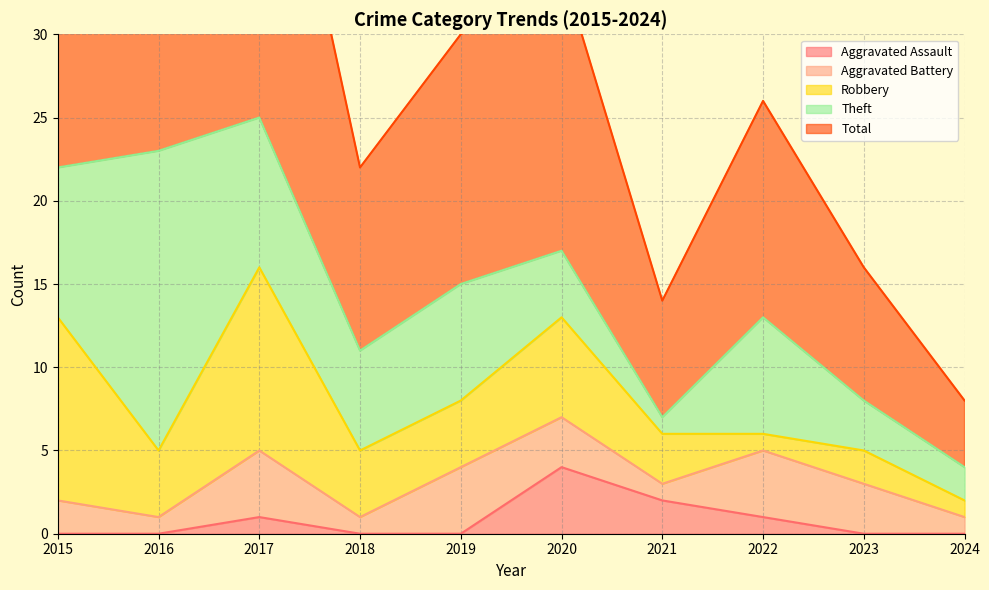

True or false: Aggravated Battery has more than 2 points higher than both neighbors.

True